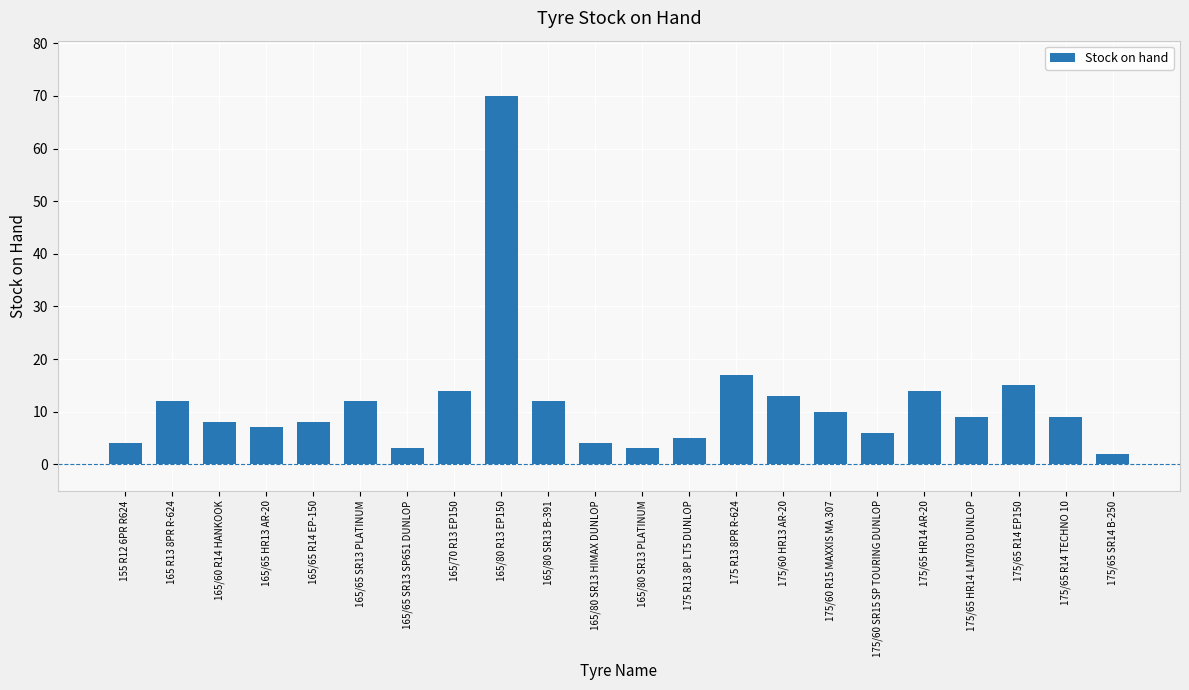

What is the sum of the values at 165/80 SR13 PLATINUM and 165/80 R13 EP150?

73